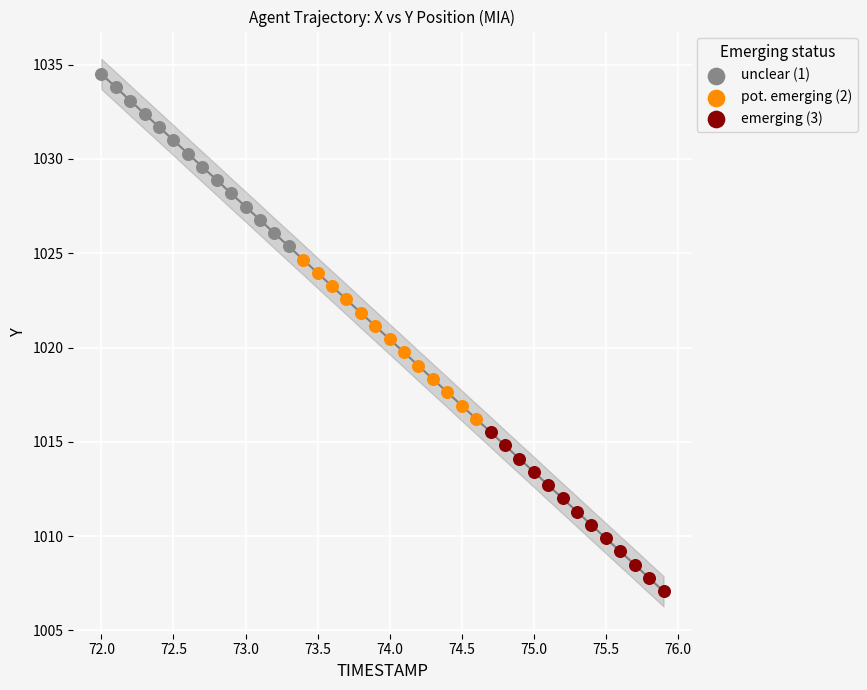

Which series contains the highest Y value?

unclear (1)